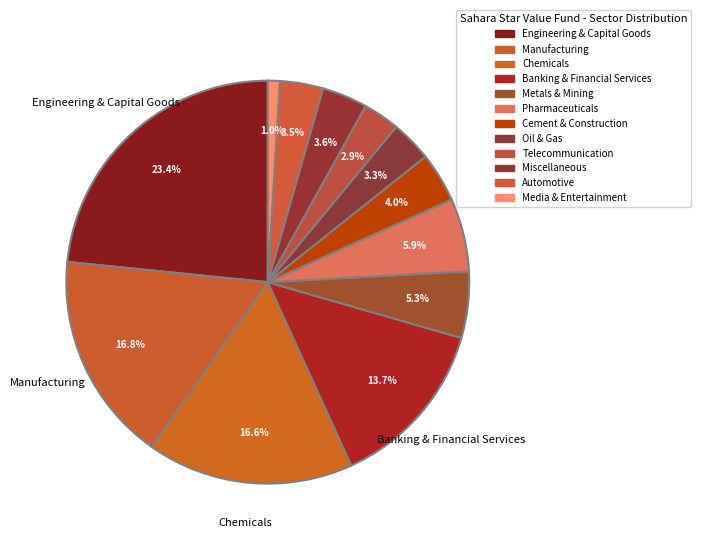

What is the largest slice in the pie chart?

Engineering & Capital Goods